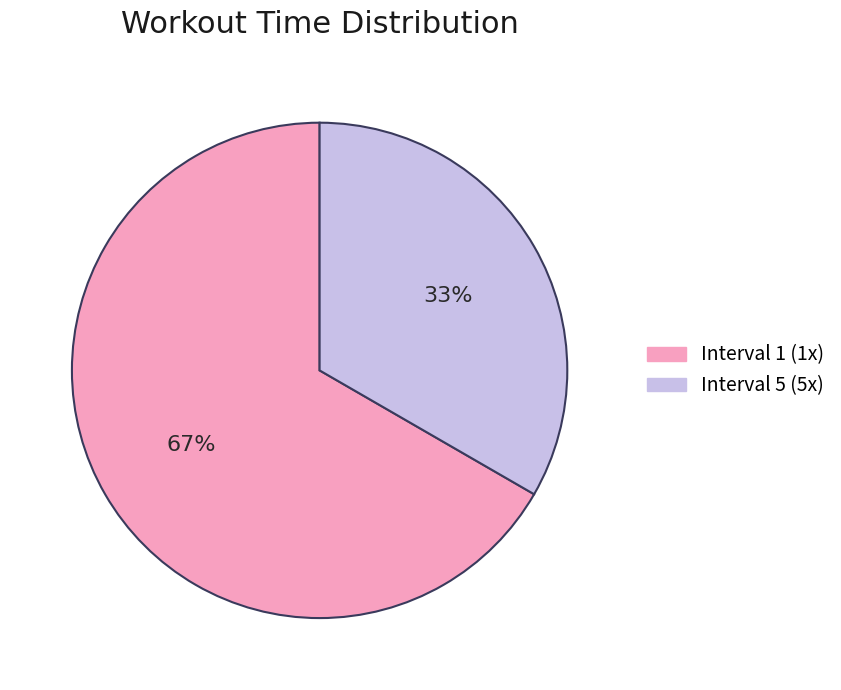

To the nearest percent, what is the average slice percentage?

50%